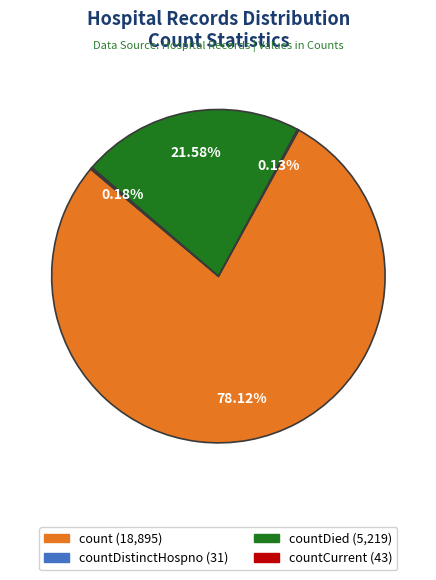

Is there any slice that represents more than half of the pie?

Yes